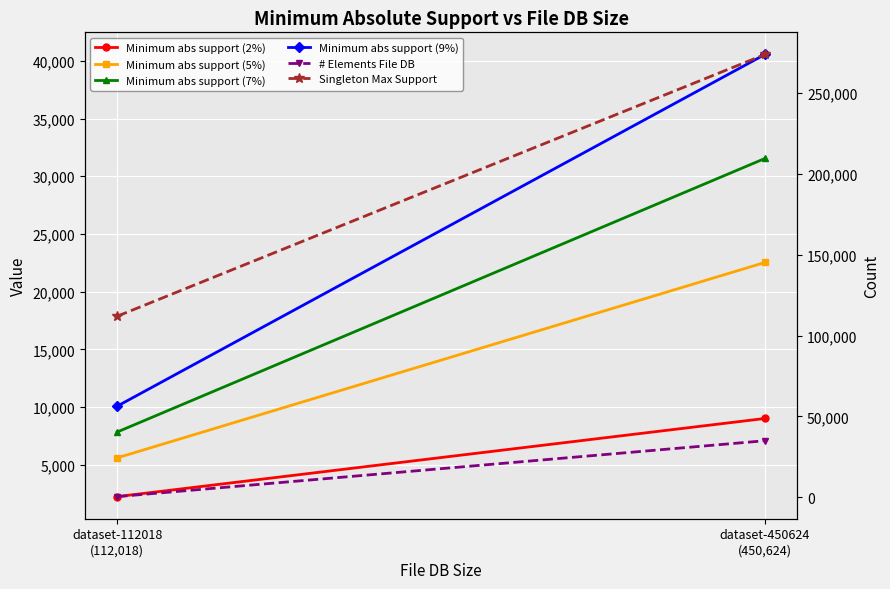

Where is Minimum abs support (2%) nearest to the value 5626?

dataset-112018
(112,018)